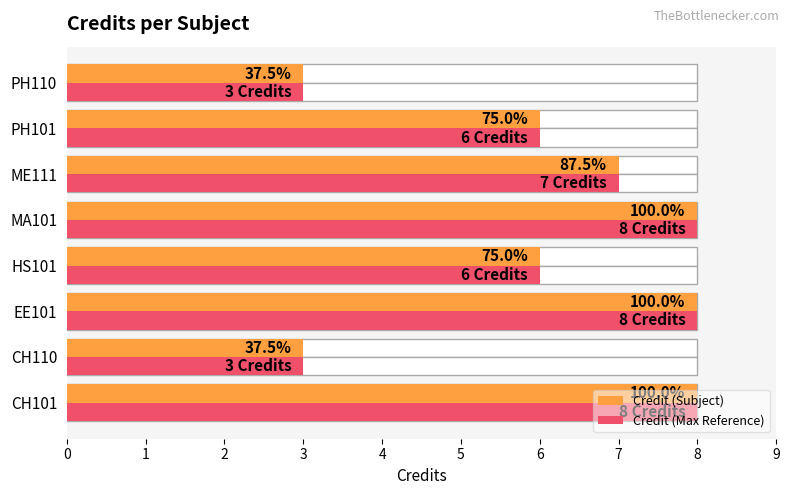

Which series changed the most between MA101 and ME111?

Credit (Subject)